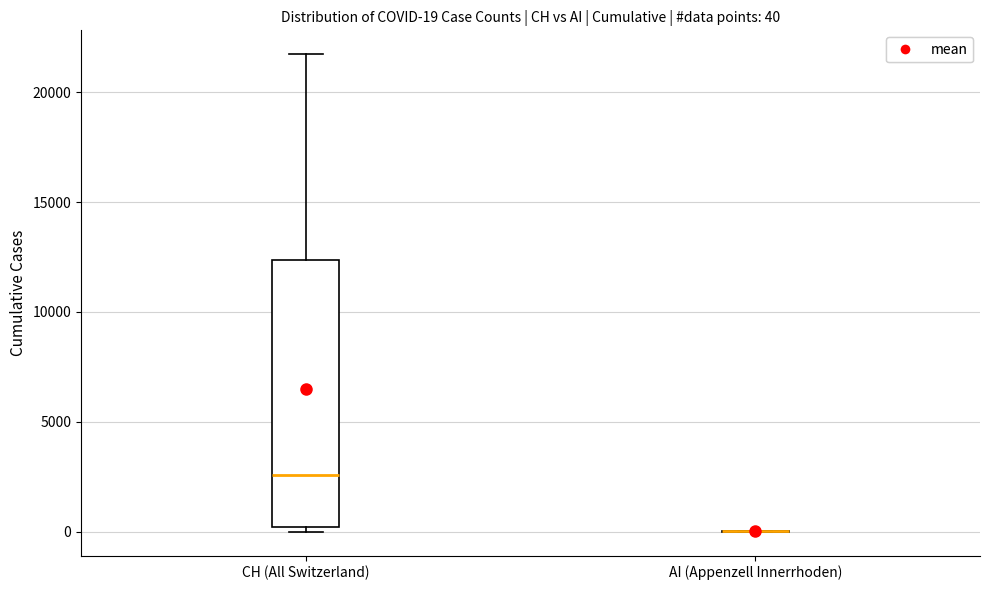

Comparing the boxes themselves (not the whiskers), which one is the tallest?

CH (All Switzerland)